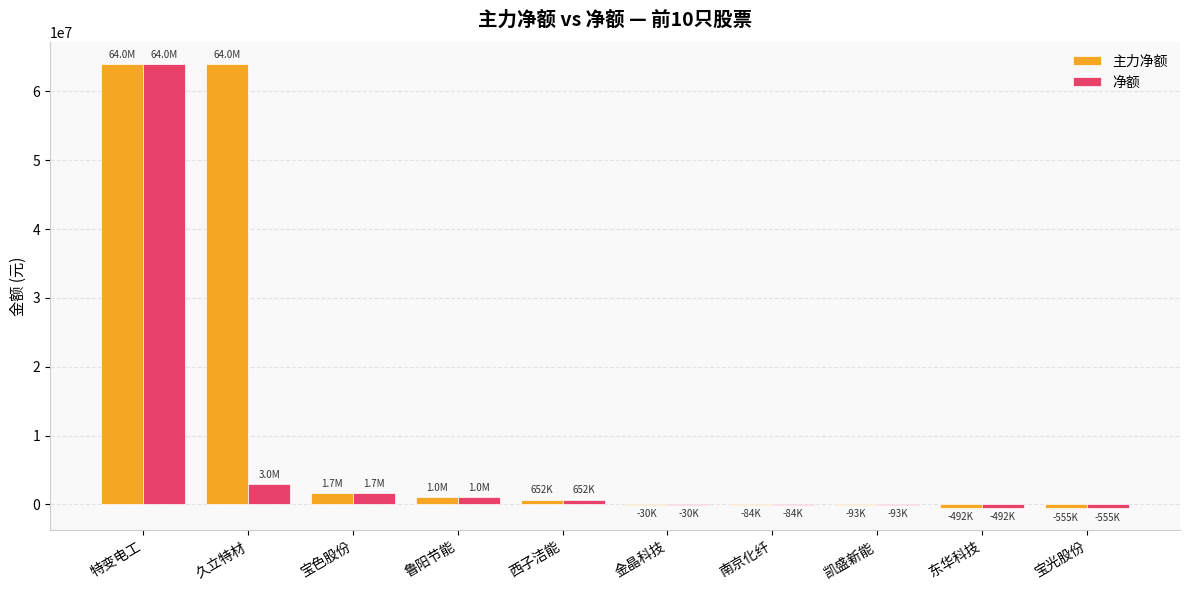

Is it true that 净额 equals 2966964 at 久立特材?

True